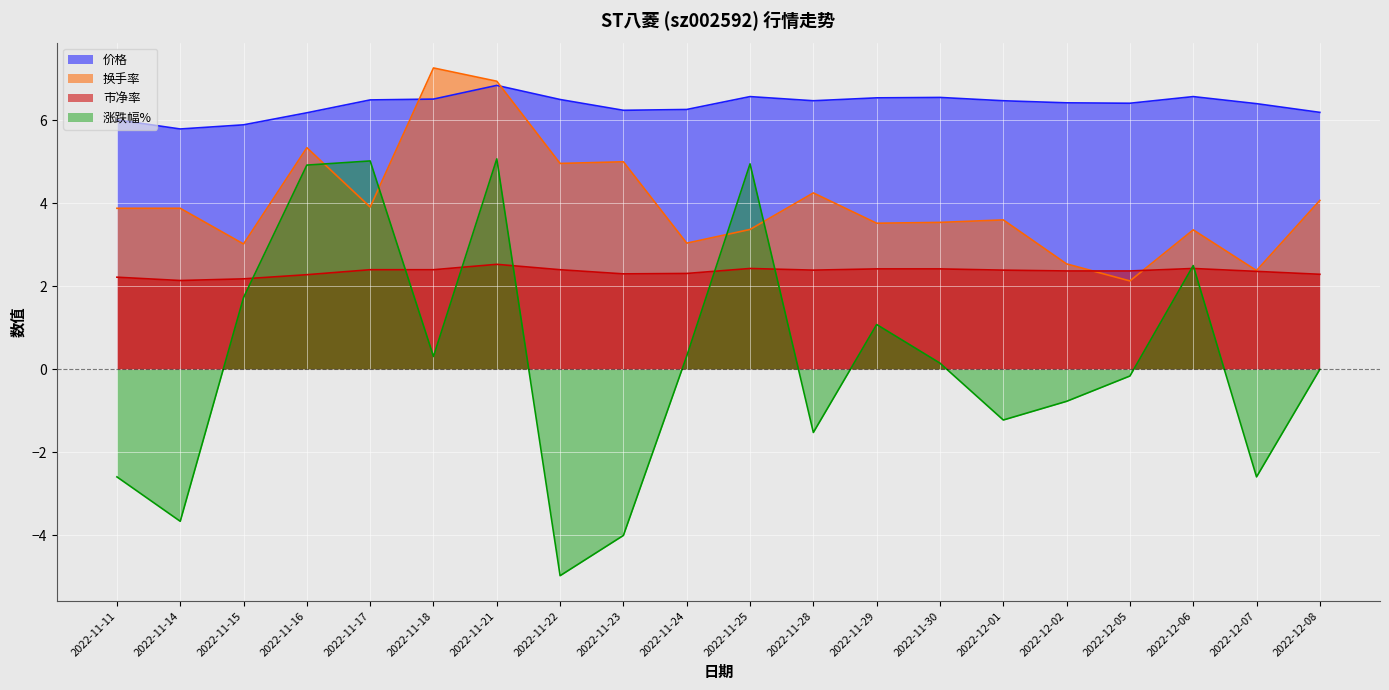

How many lines are shown in the chart?

4